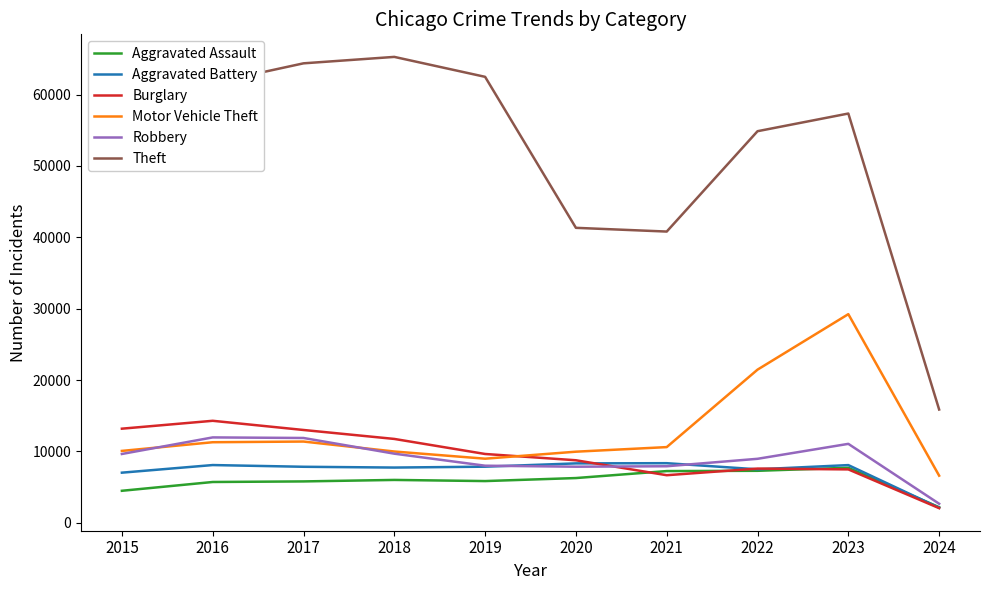

What is the smallest value displayed?

2045